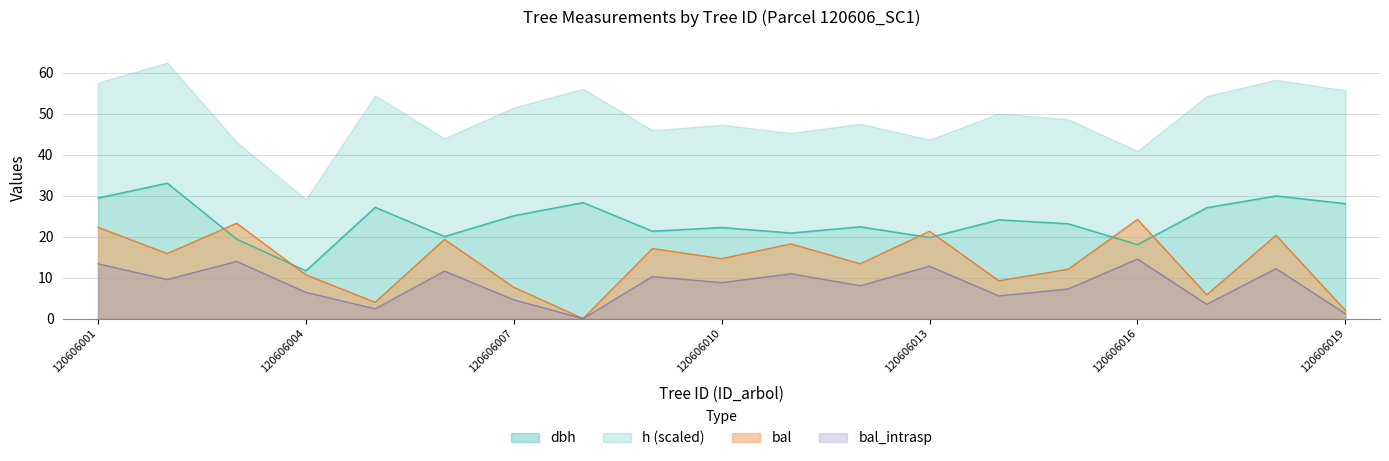

What is the difference between the second highest and second lowest values in the bal_intrasp series?

12.7